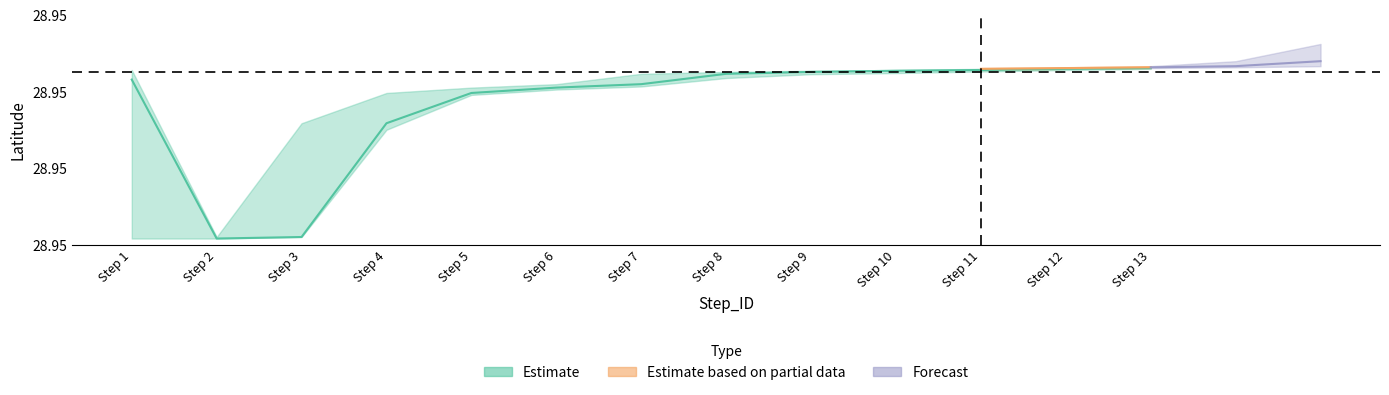

At which label does Latitude_lower reach its peak?

13